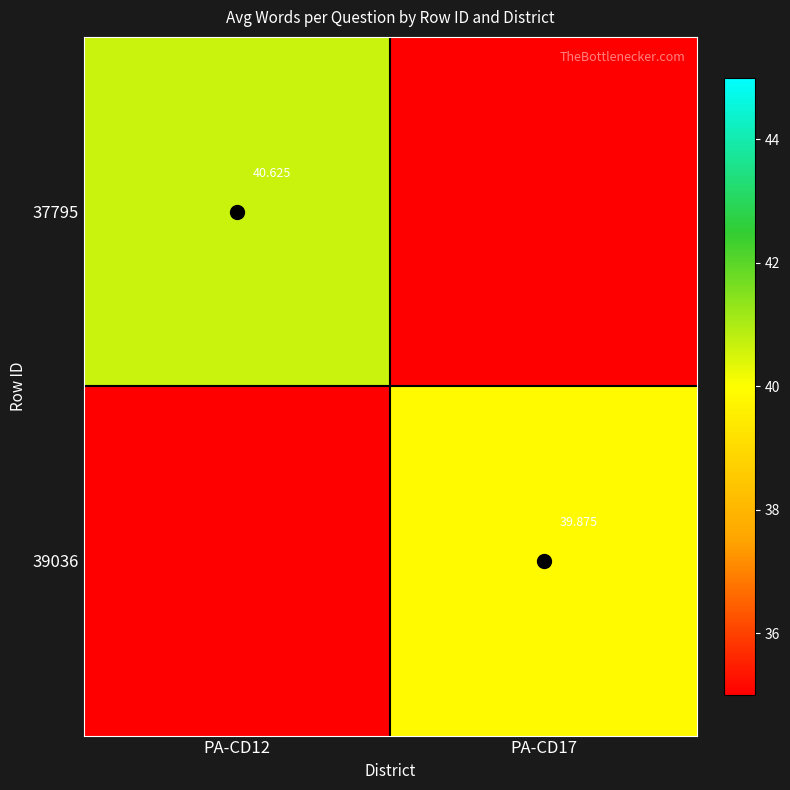

Is the value of 37795 at PA-CD12 greater than the value of 39036 at PA-CD17?

Yes